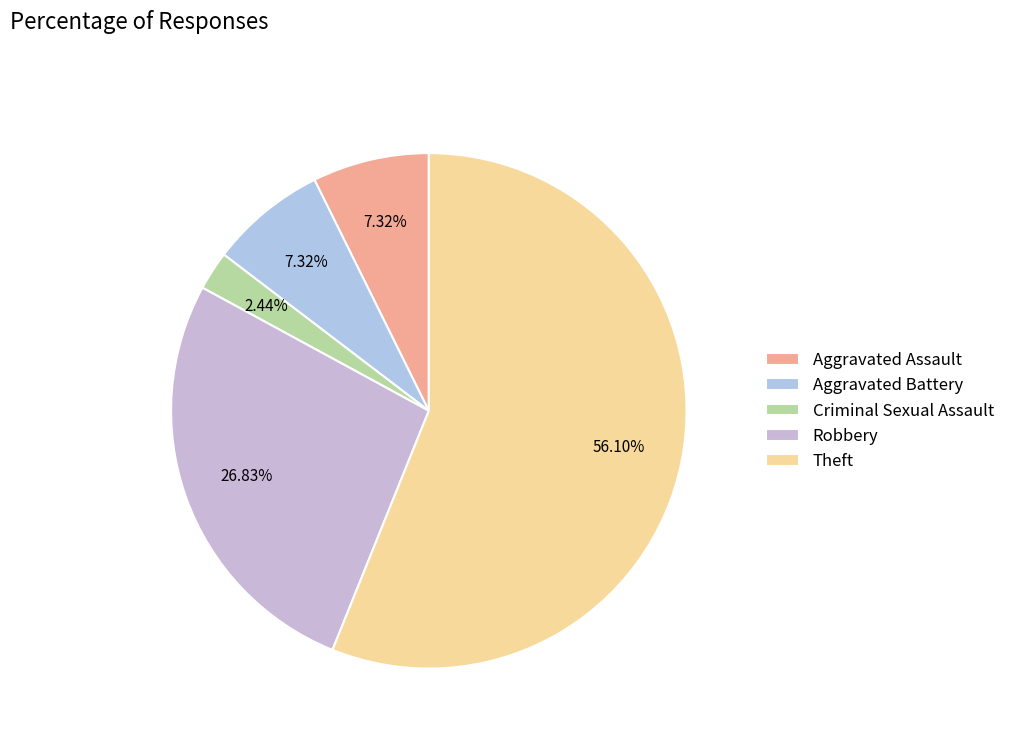

Which slice is the smallest?

Criminal Sexual Assault